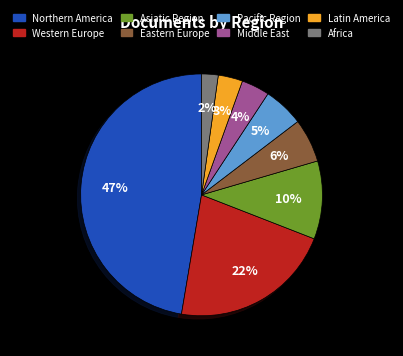

Count the number of slices in the pie.

8